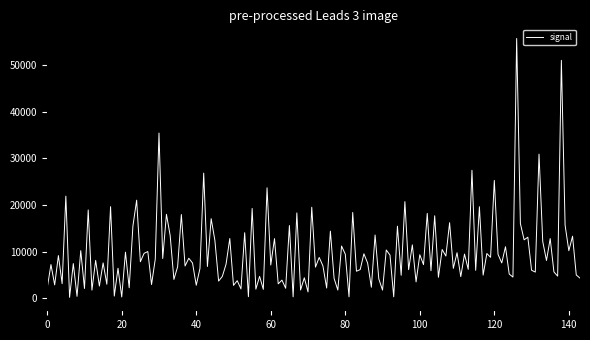

What is the difference between the maximum and minimum values?

55436